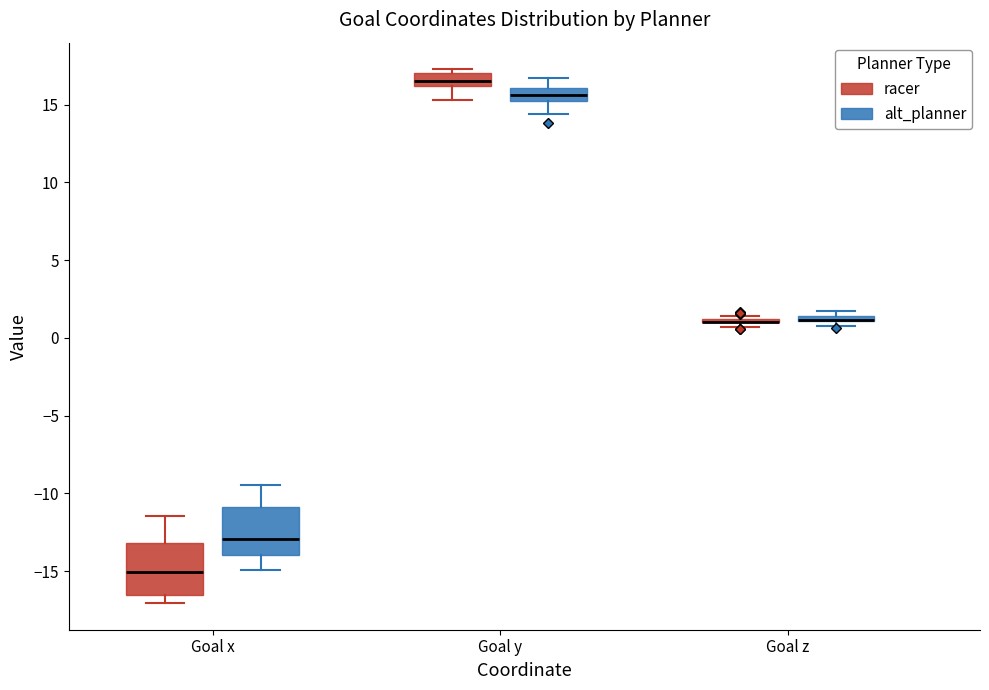

Where does the upper whisker of the box for Goal y (alt_planner) end on the y-axis? The values are not printed on the chart, so give them approximately, as read against the axis.

16.5